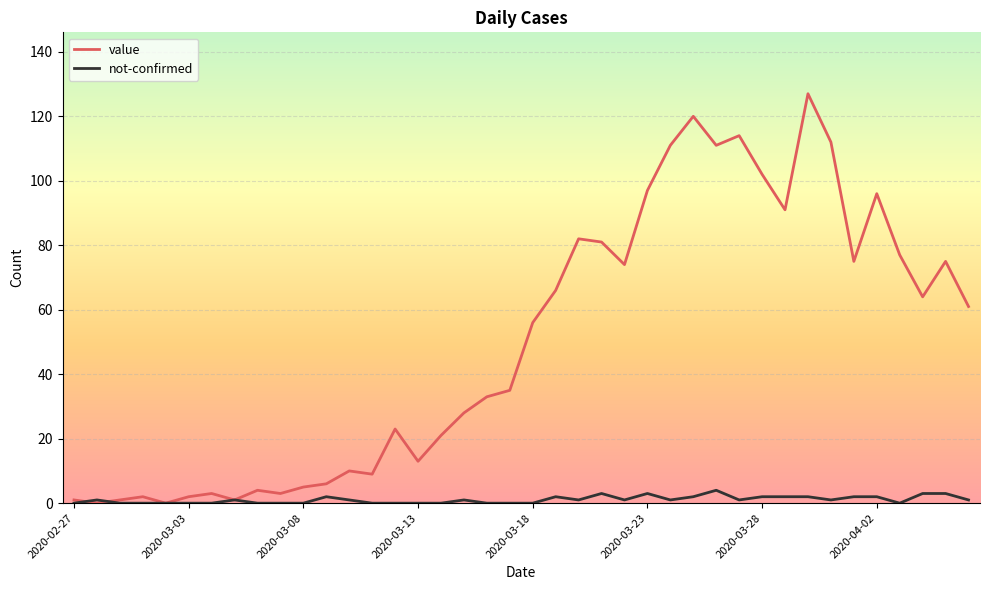

Rank the series by their maximum value, from highest to lowest.

value, not-confirmed